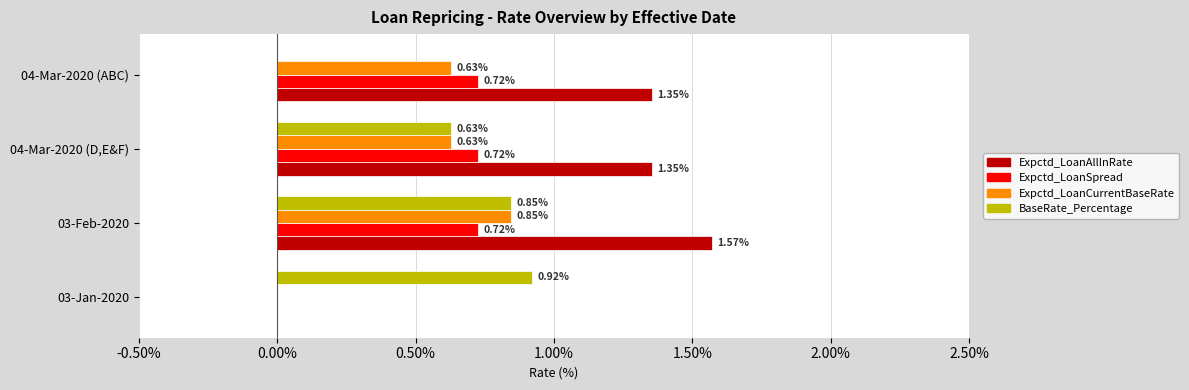

At which category is the sum across all series the highest?

03-Feb-2020